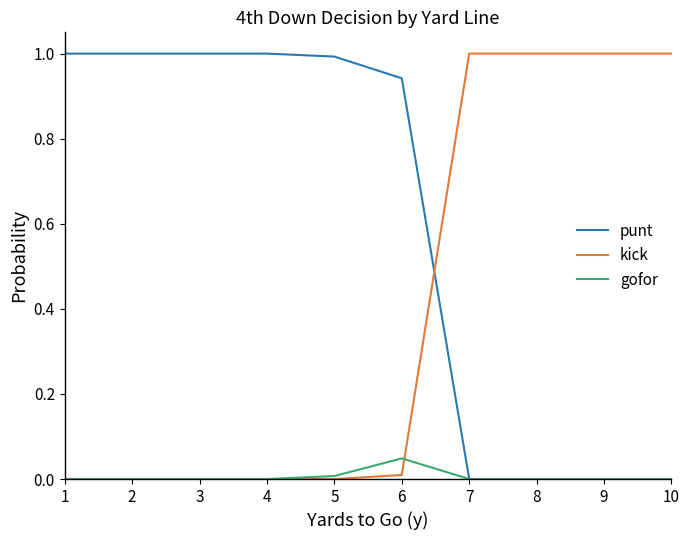

The value of punt at 2 is 1.4. True or false?

False